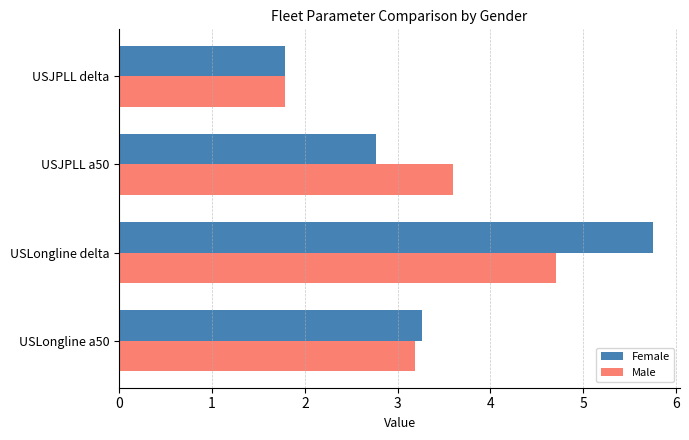

Which series has the largest total across all categories?

Female